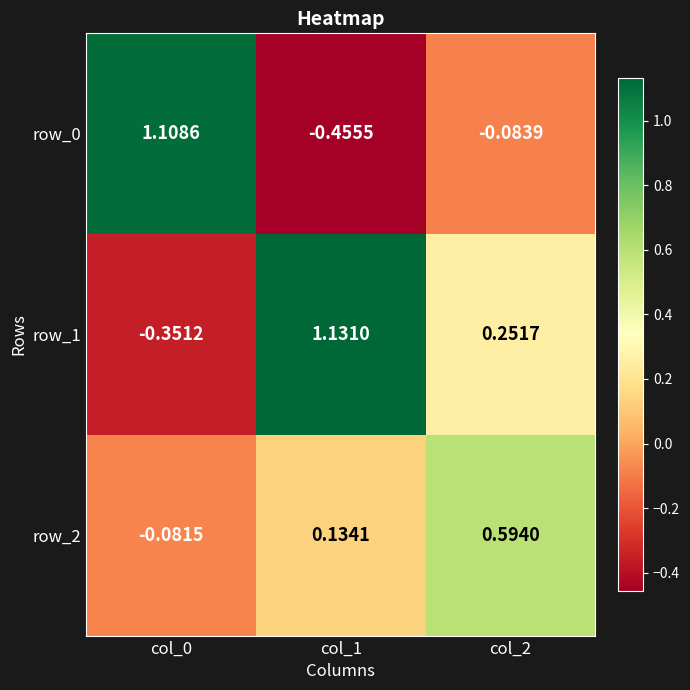

How many values in the row_2 series are below 0?

1